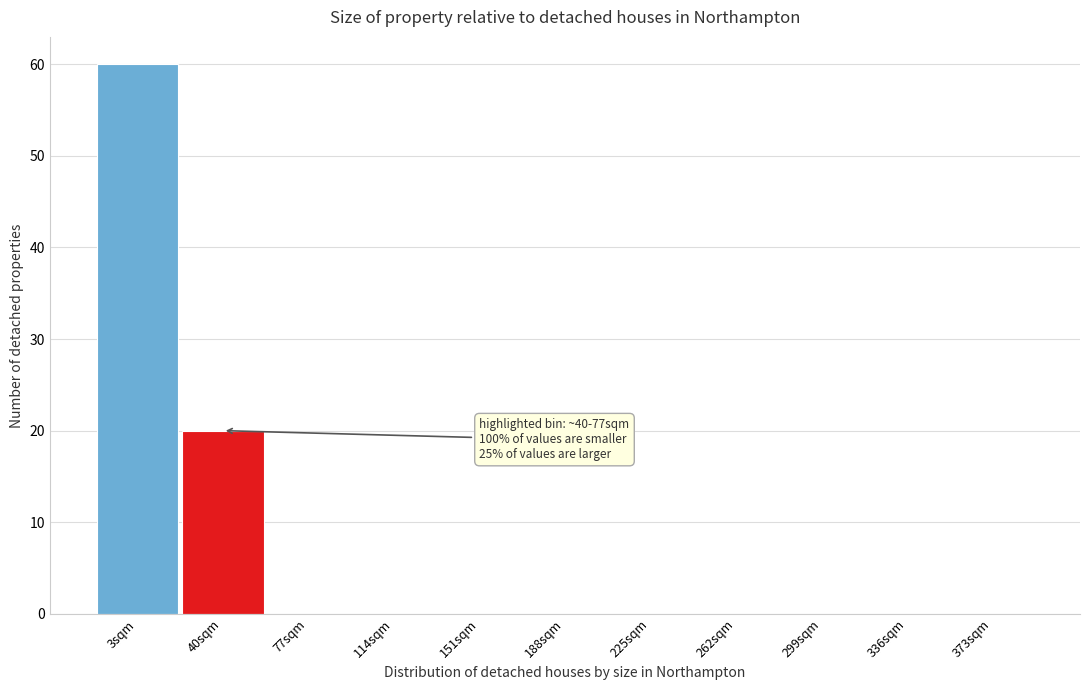

Reading left to right, what are all the values shown in this chart?

3sqm=60	40sqm=20	77sqm=0	114sqm=0	151sqm=0	188sqm=0	225sqm=0	262sqm=0	299sqm=0	336sqm=0	373sqm=0